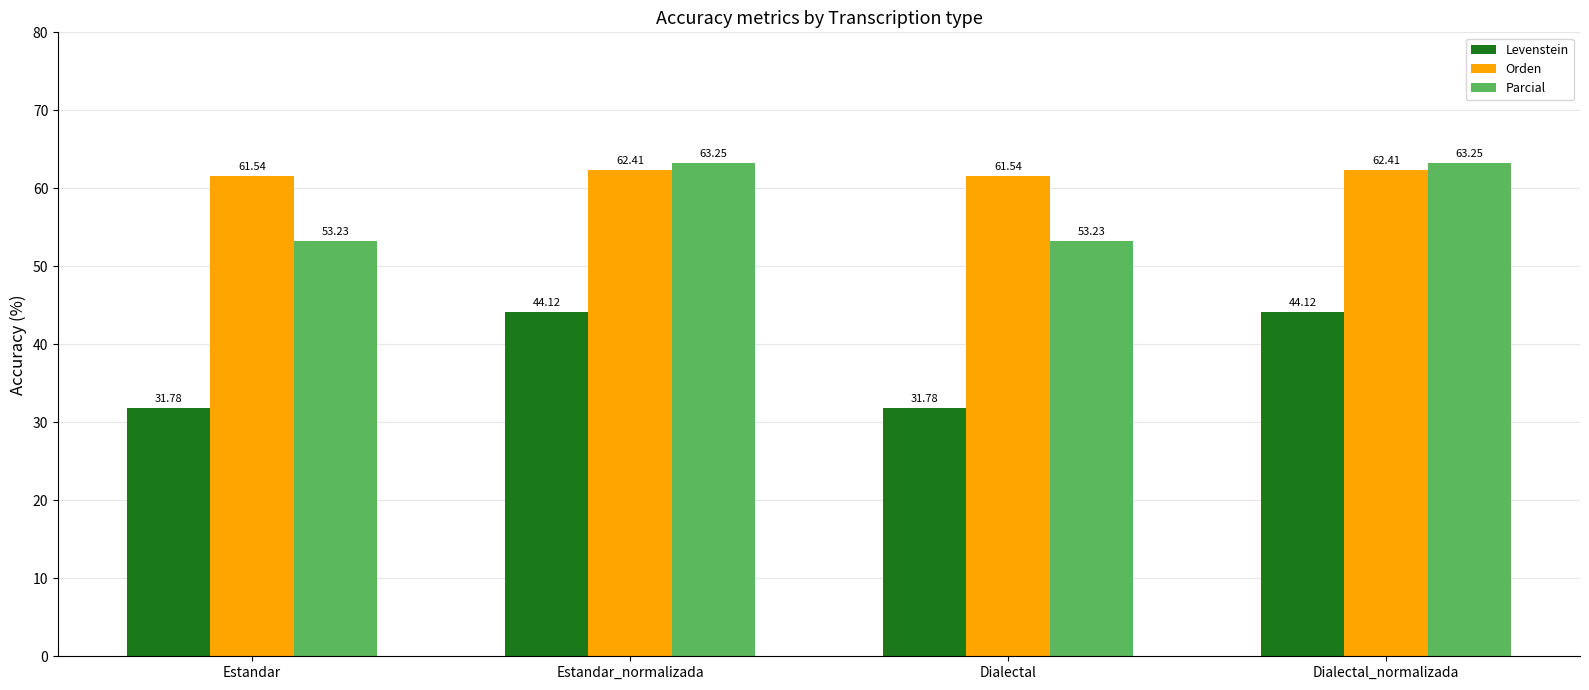

The value of Orden at Dialectal is 61.5. True or false?

True